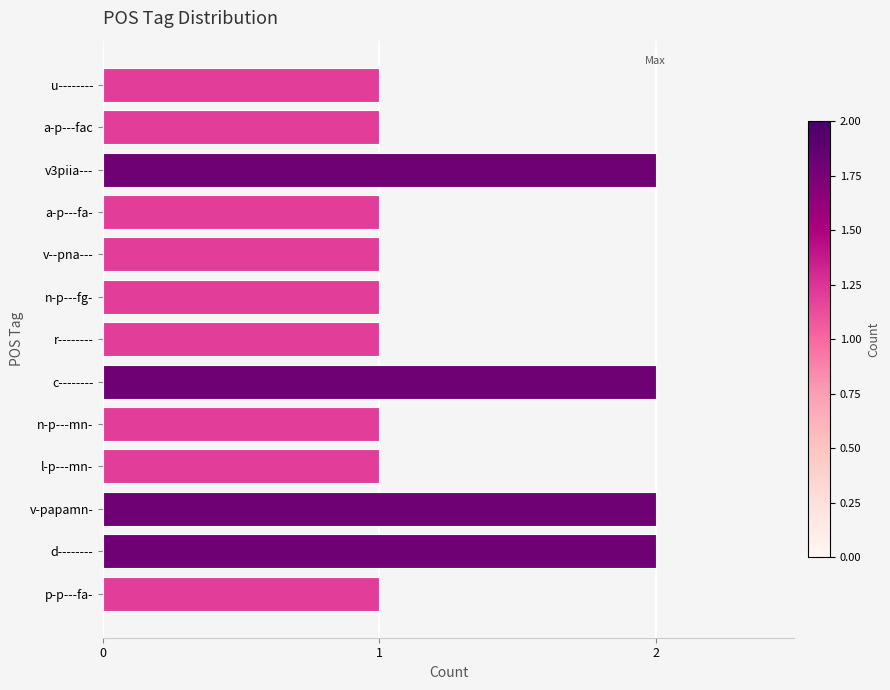

Reading bottom to top, extract all data points from this chart.

p-p---fa-=1	d--------=2	v-papamn-=2	l-p---mn-=1	n-p---mn-=1	c--------=2	r--------=1	n-p---fg-=1	v--pna---=1	a-p---fa-=1	v3piia---=2	a-p---fac=1	u--------=1